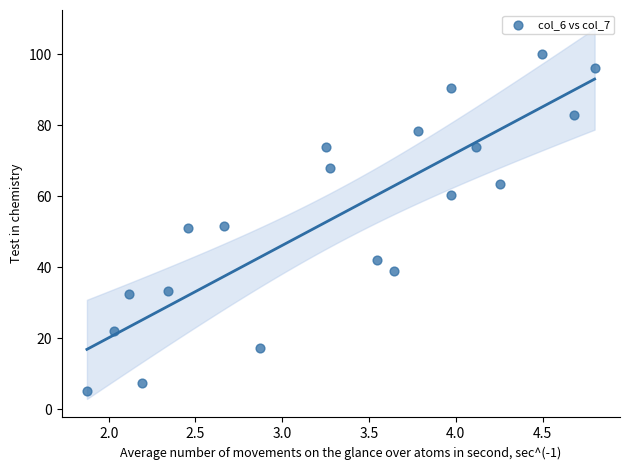

What is the range of Y values (max minus min)?

95.0